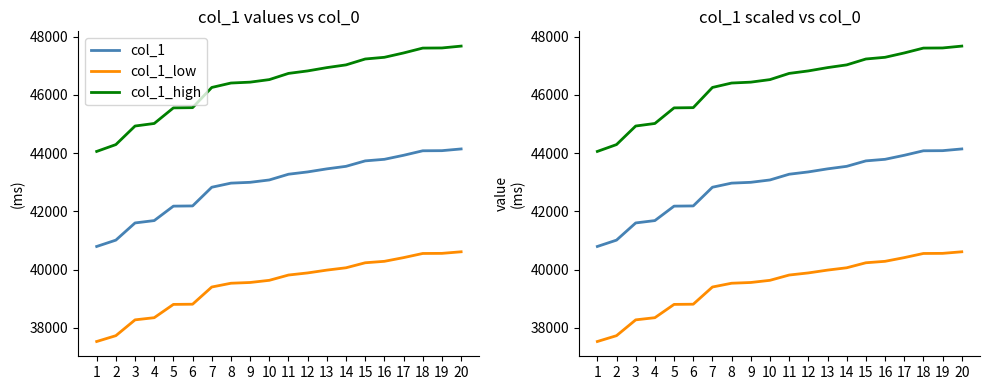

How many distinct data groups are displayed?

3